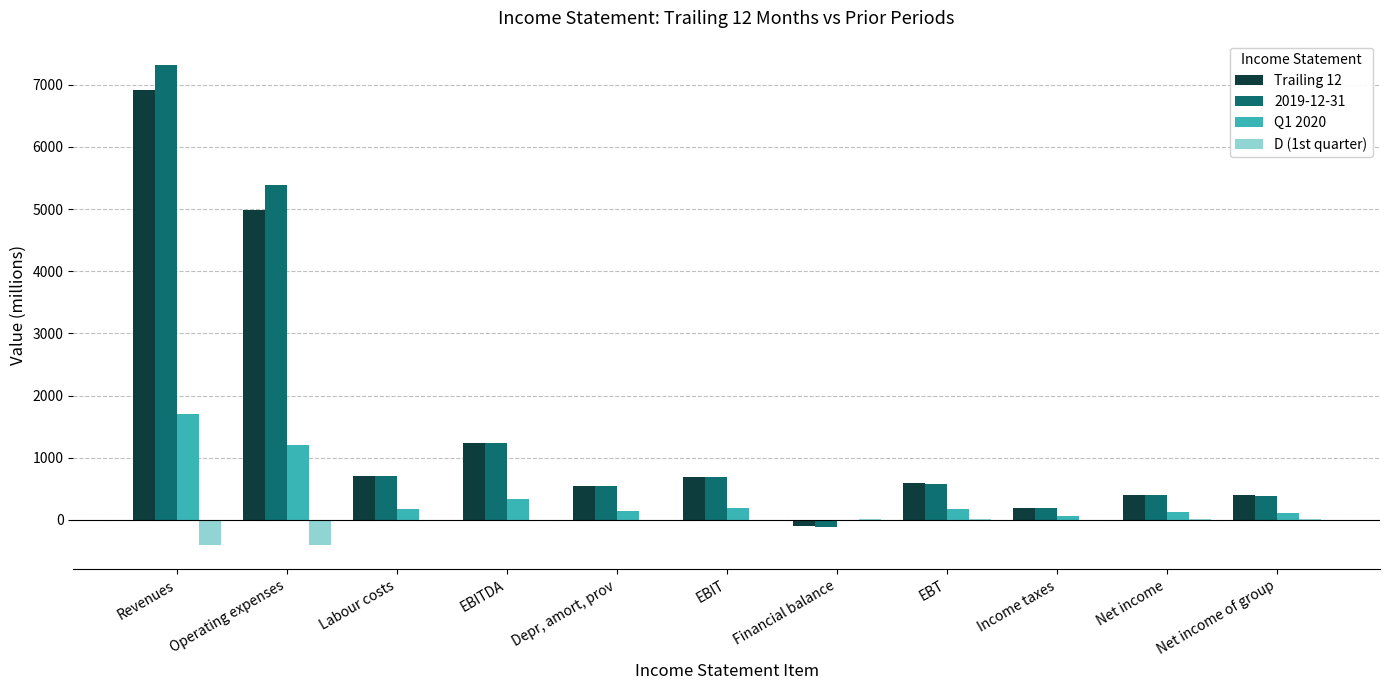

Which category has the highest value across all series?

Revenues